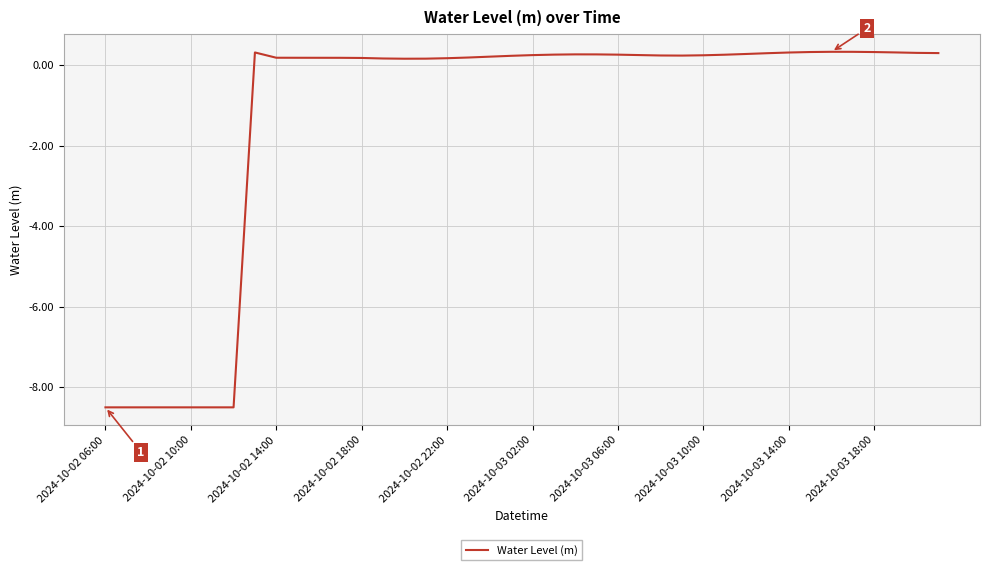

True or false: there are more than 0 points higher than both neighbors.

True